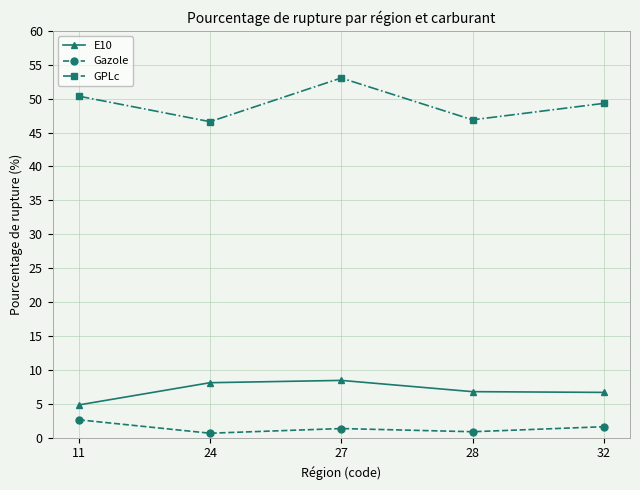

What are all the series names shown in the legend?

E10, Gazole, GPLc